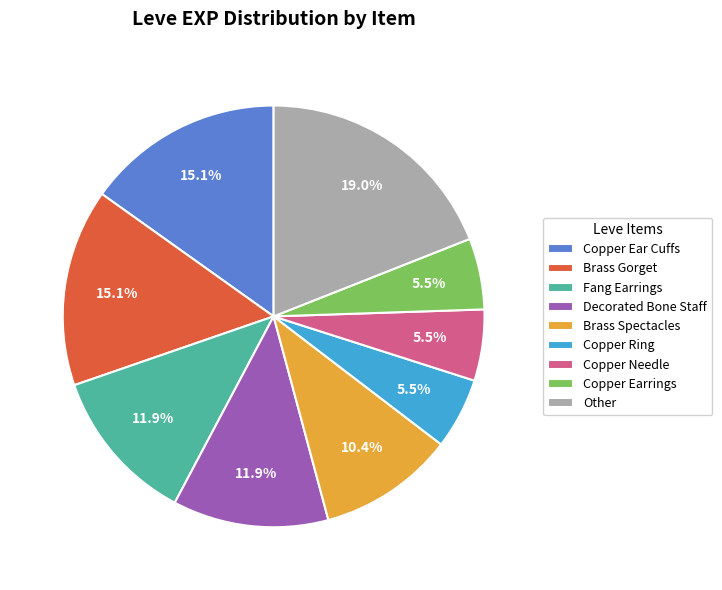

Which category has the biggest portion of the pie?

Other